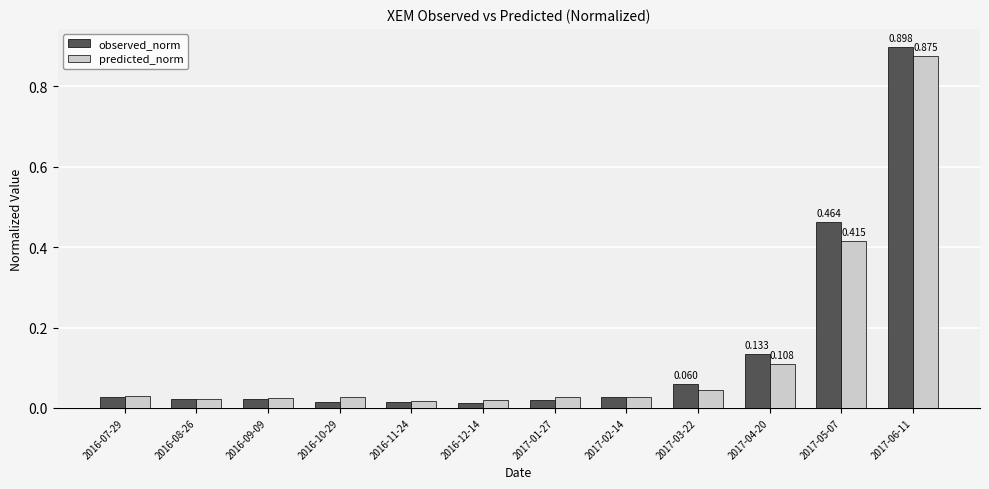

Is the value of predicted_norm at 2017-05-07 greater than the value of observed_norm at 2016-11-24?

Yes